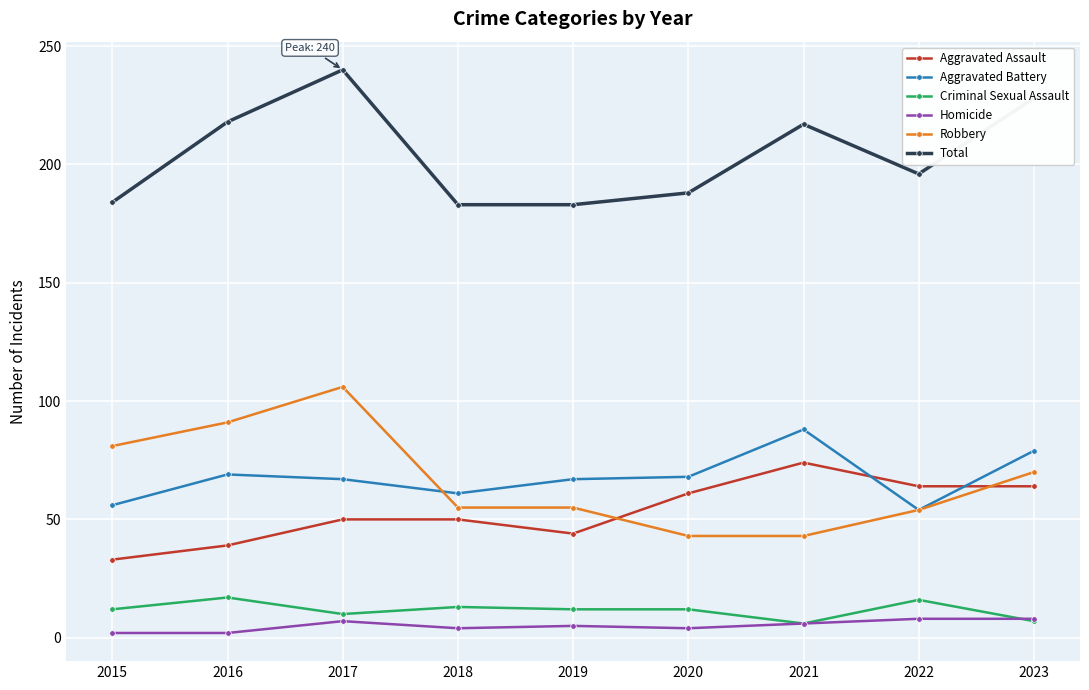

True or false: Robbery has a value of 81 at 2015.

True